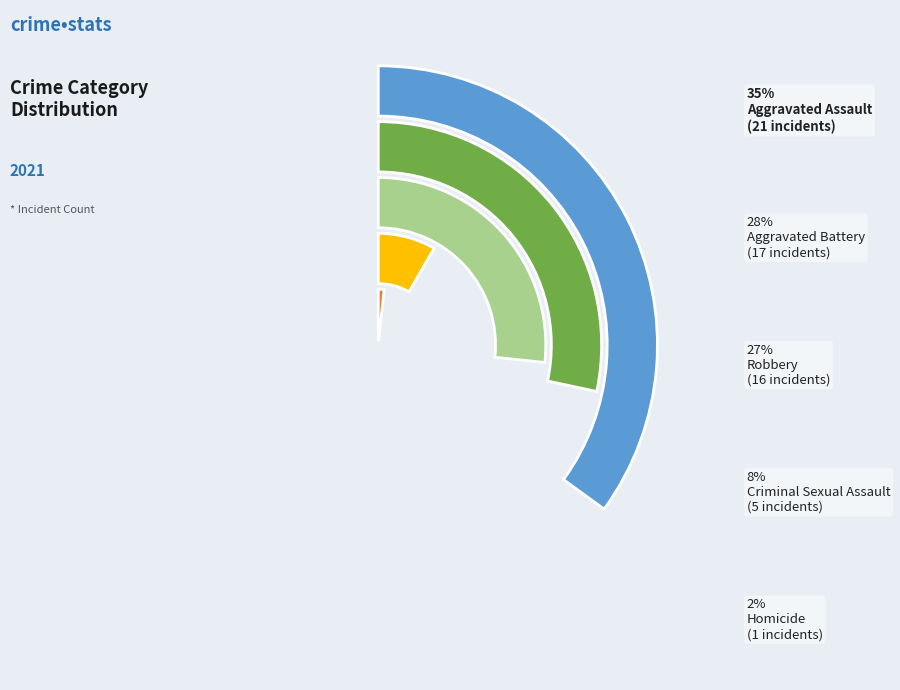

How many segments does this pie chart have?

5